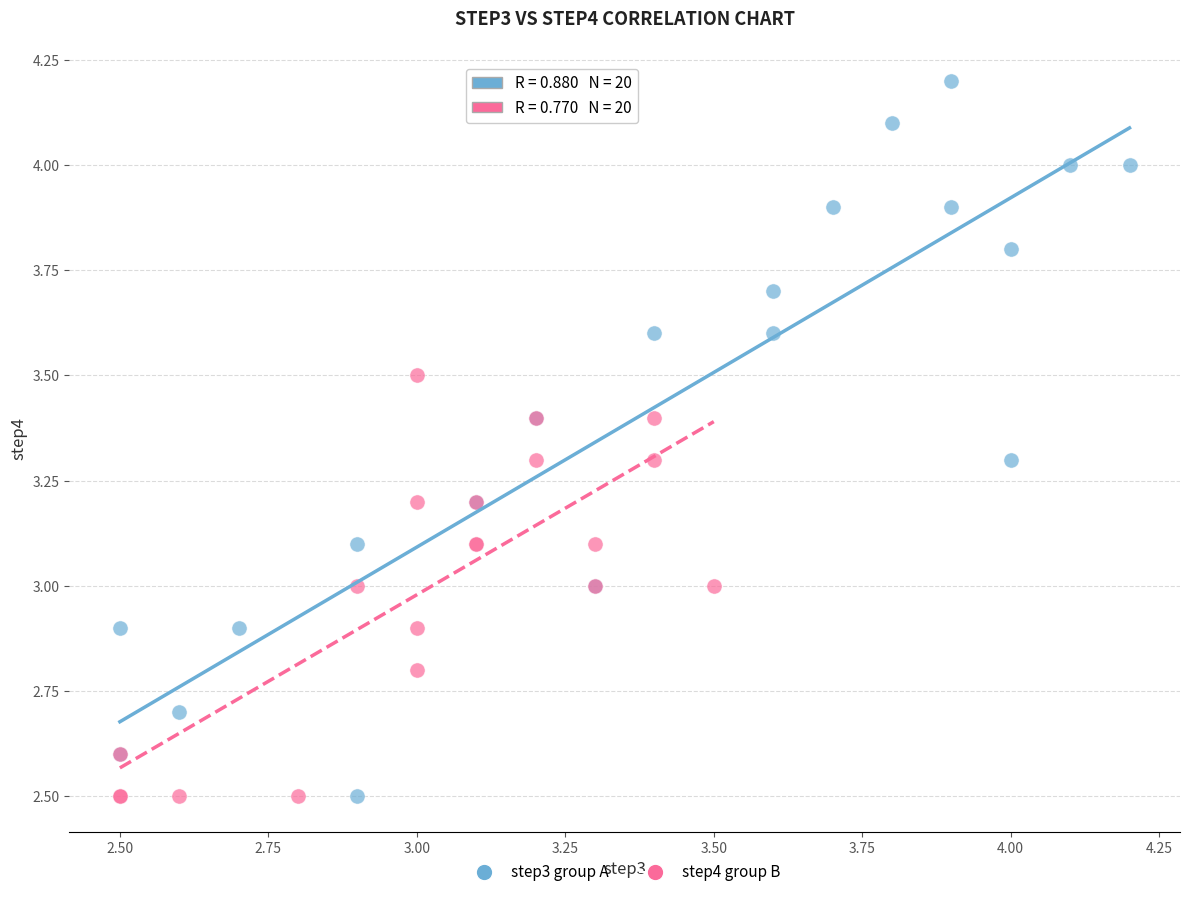

Which series reaches the maximum Y coordinate?

step3 group A